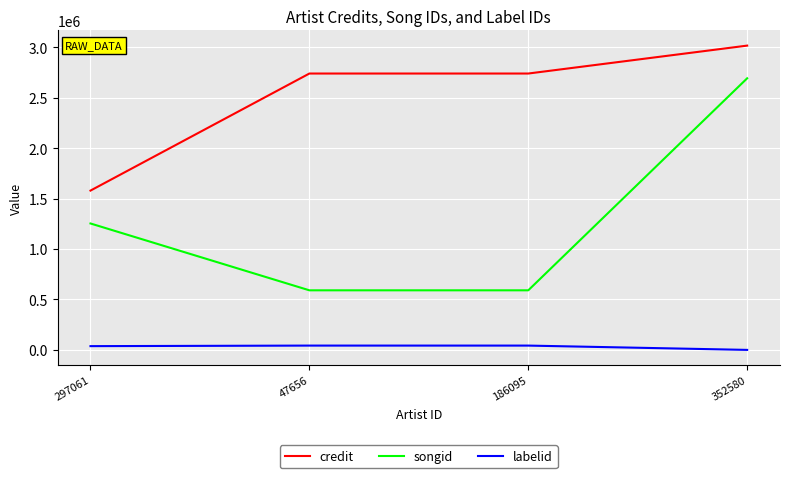

What is the highest value of the songid series?

2691842